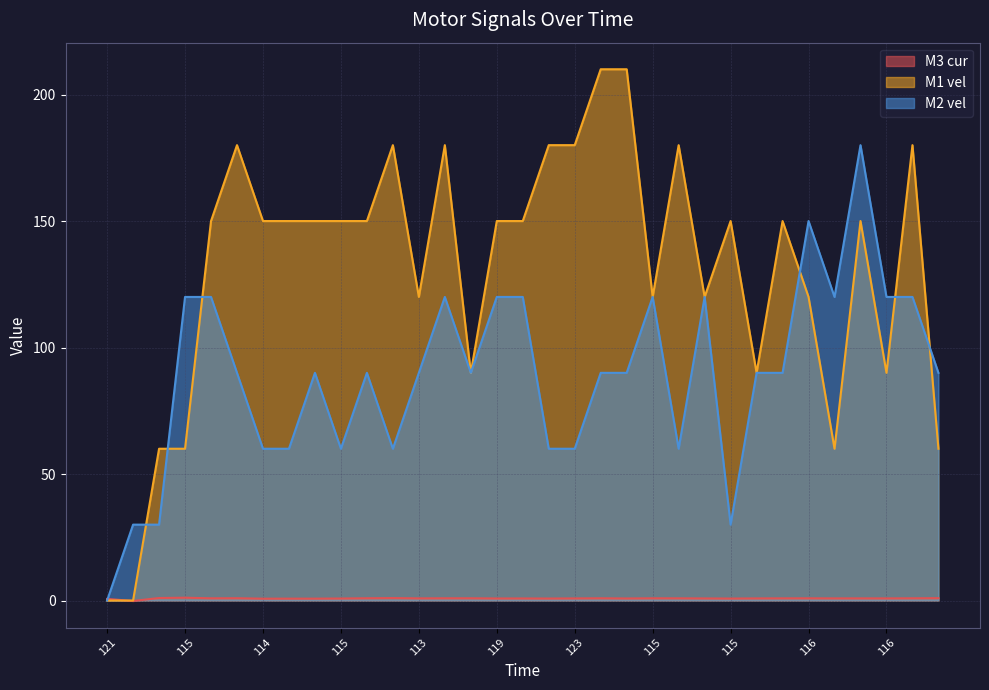

What is the highest value of the M2 vel series?

180.0